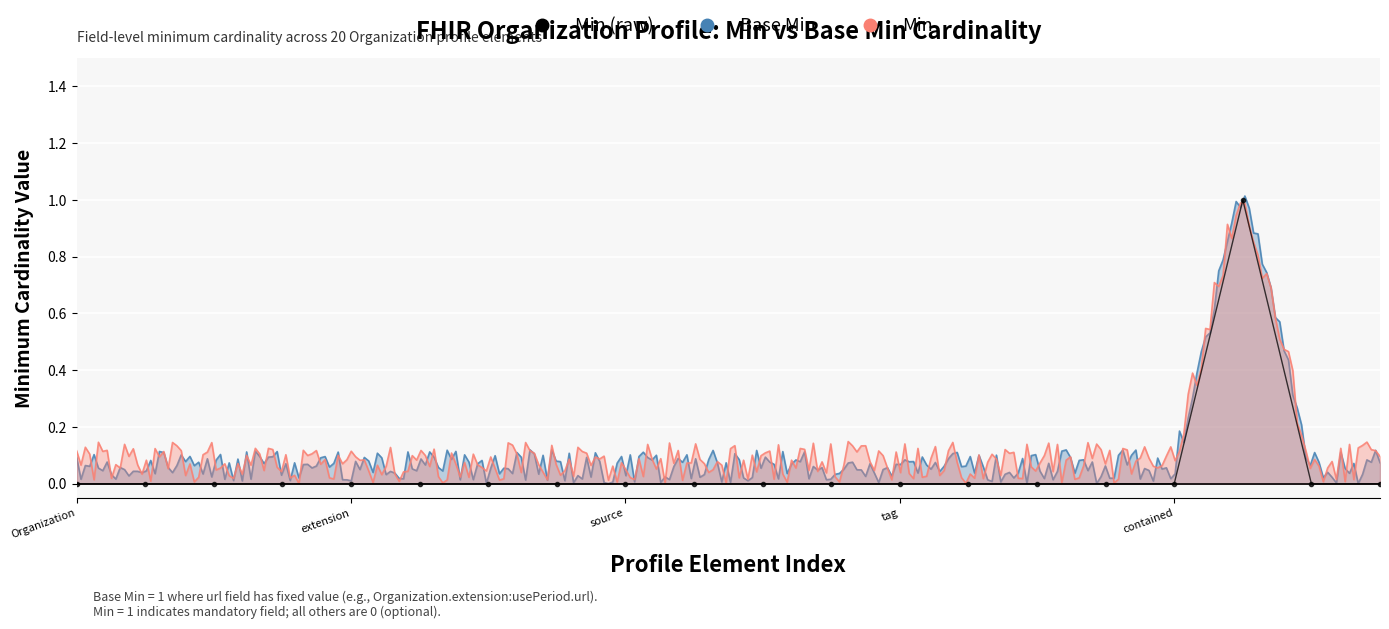

Which label corresponds to the smallest value in the chart?

Organization